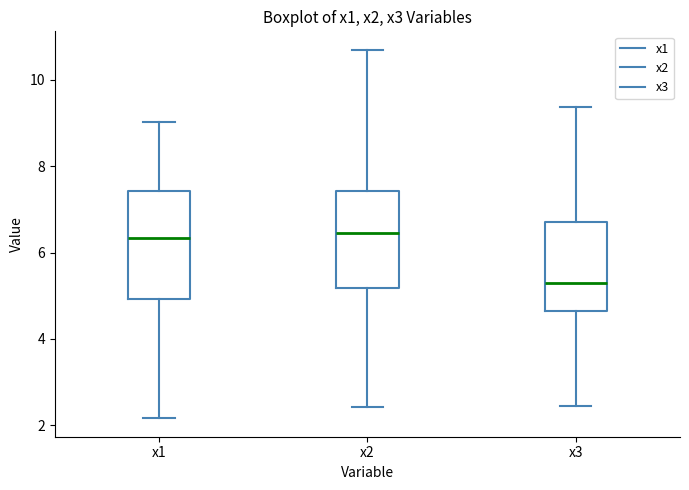

Which box's median line is the lowest?

x3